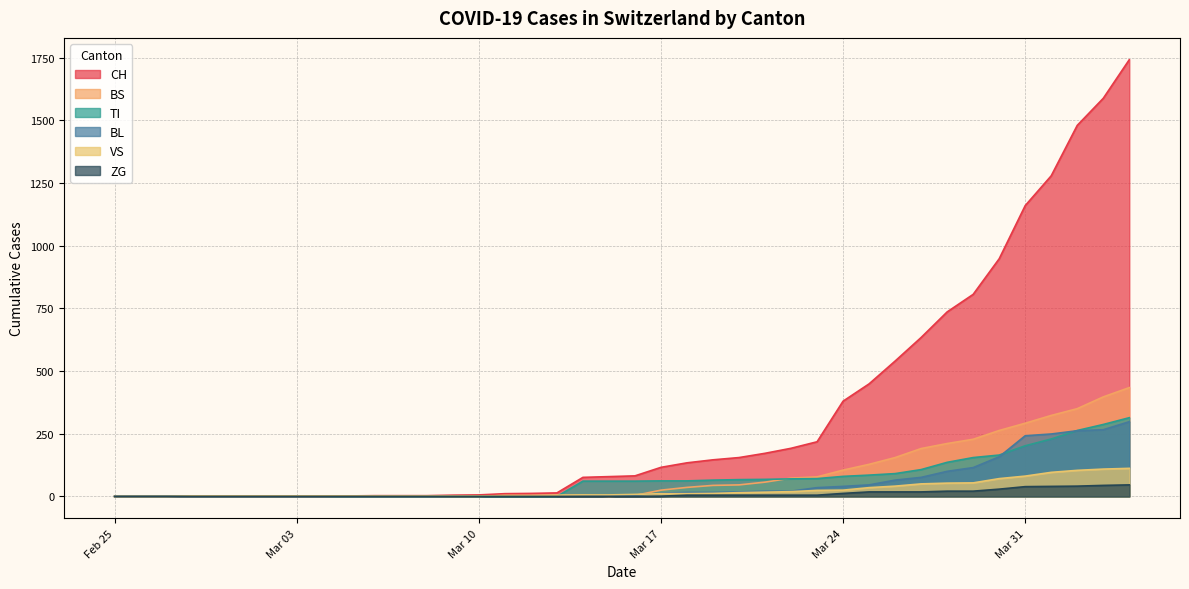

What is the spread (max minus min) of values at Mar 31?

1121